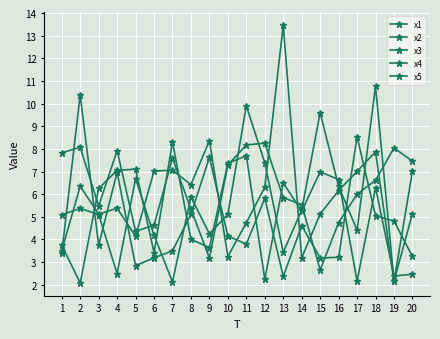

What is the total value across all series at 9?

27.1